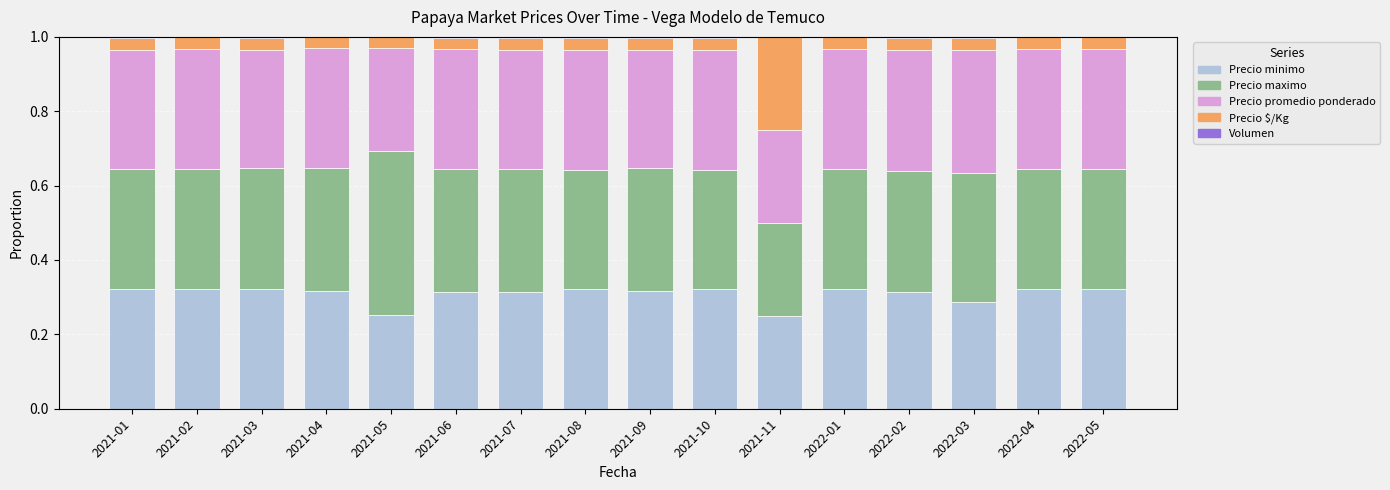

List the labels in order of Volumen value, smallest first.

2021-02, 2022-01, 2022-04, 2022-05, 2021-11, 2021-04, 2021-05, 2021-06, 2021-01, 2021-07, 2022-03, 2022-02, 2021-03, 2021-09, 2021-10, 2021-08